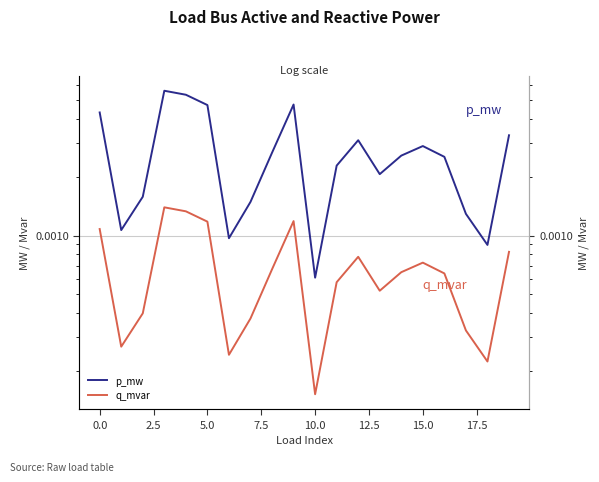

True or false: q_mvar and p_mw intersect in this chart.

False